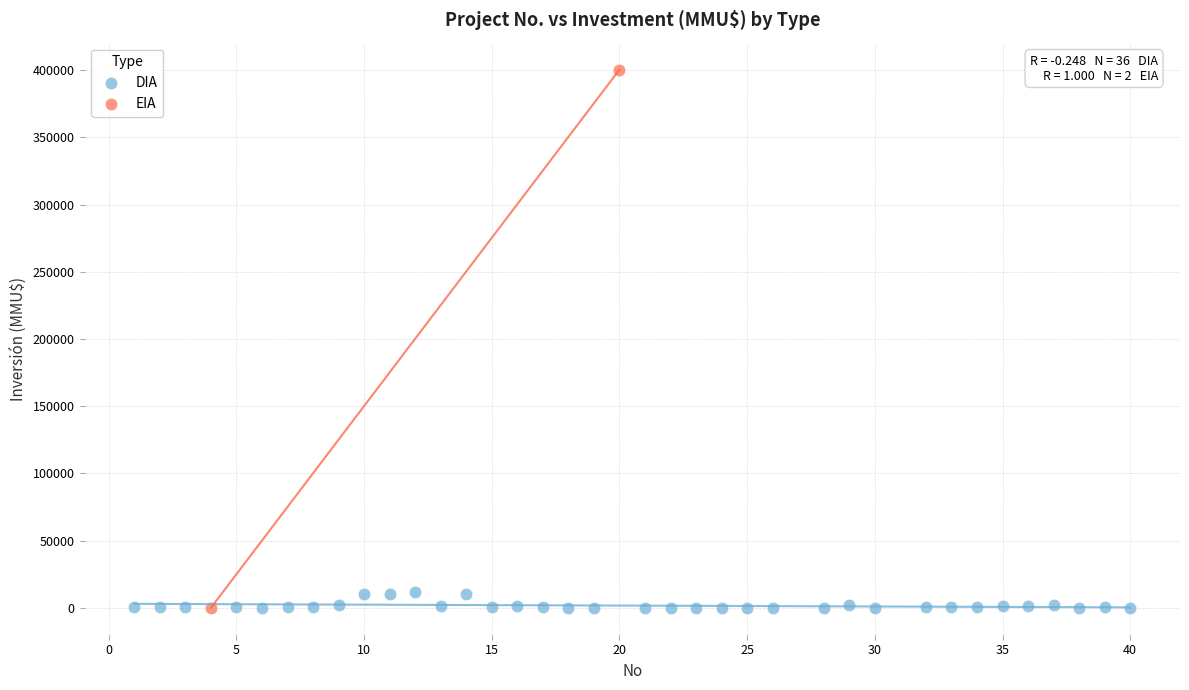

What are all the series names shown in the legend?

DIA, EIA